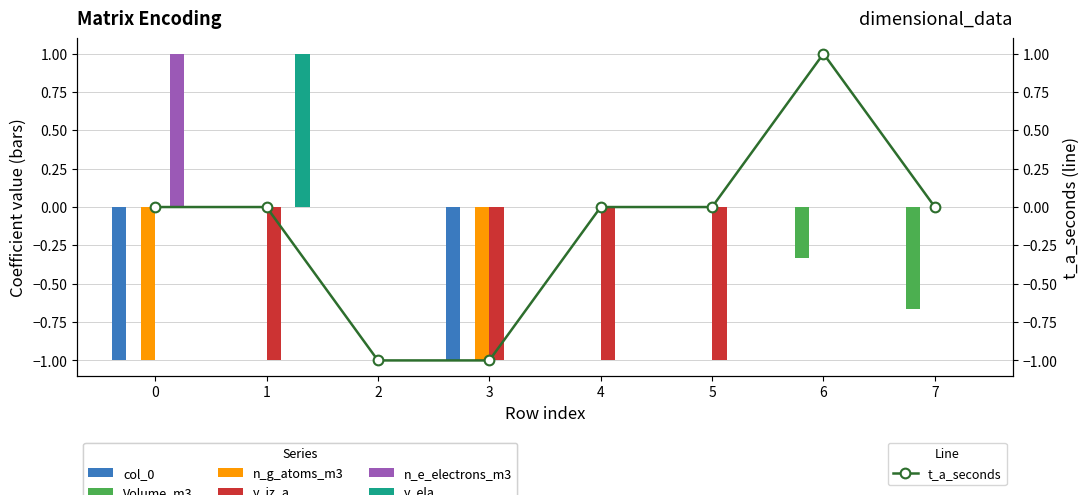

Rank the series at 3 from highest to lowest value.

Volume_m3, n_e_electrons_m3, y_ela, col_0, n_g_atoms_m3, y_iz_a